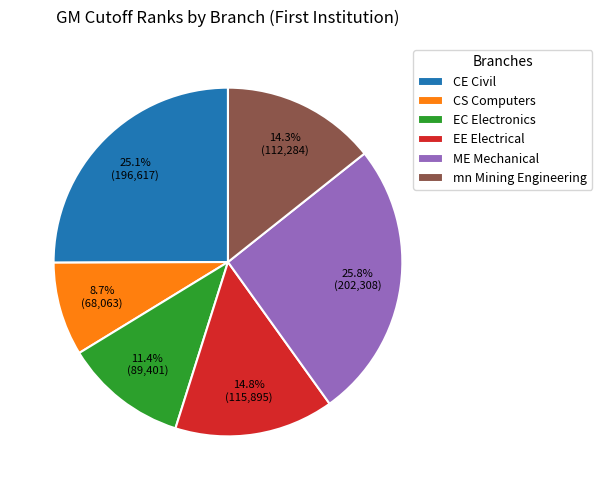

Which slice is the smallest?

CS Computers